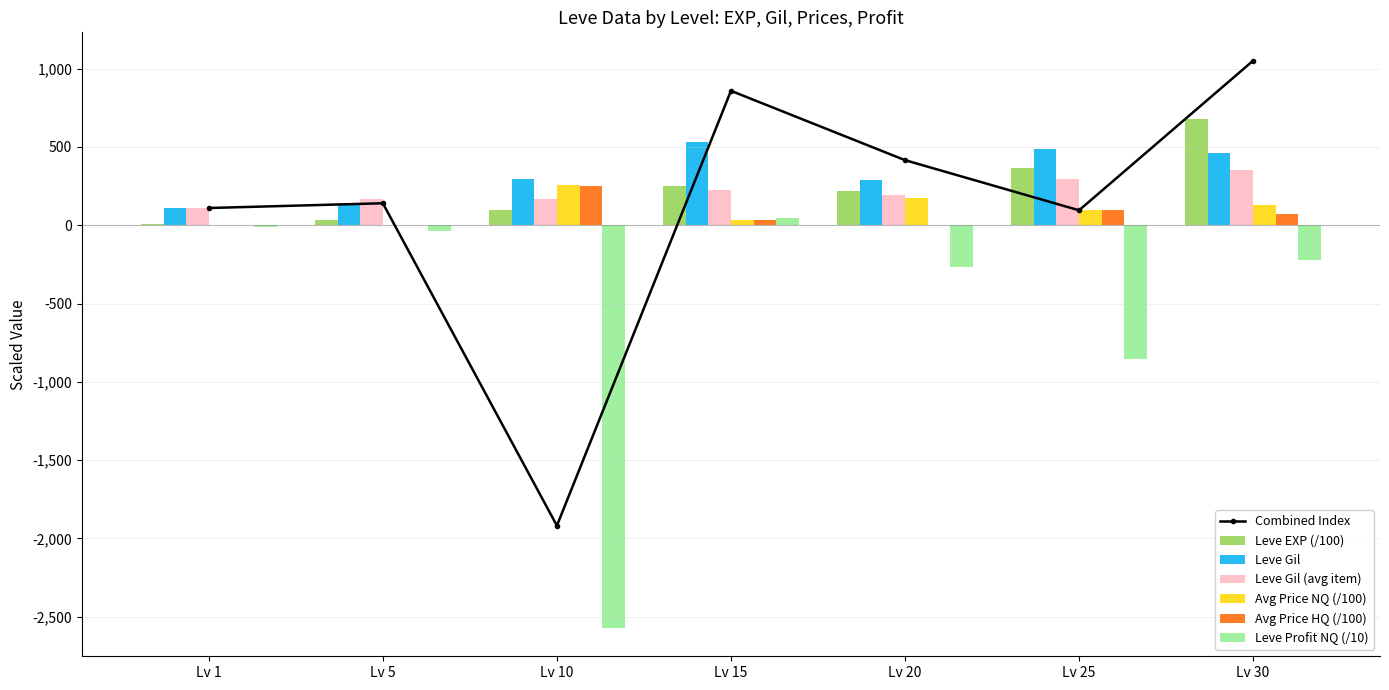

What is the value of the Leve EXP bar at the 5th from the left?

216.0